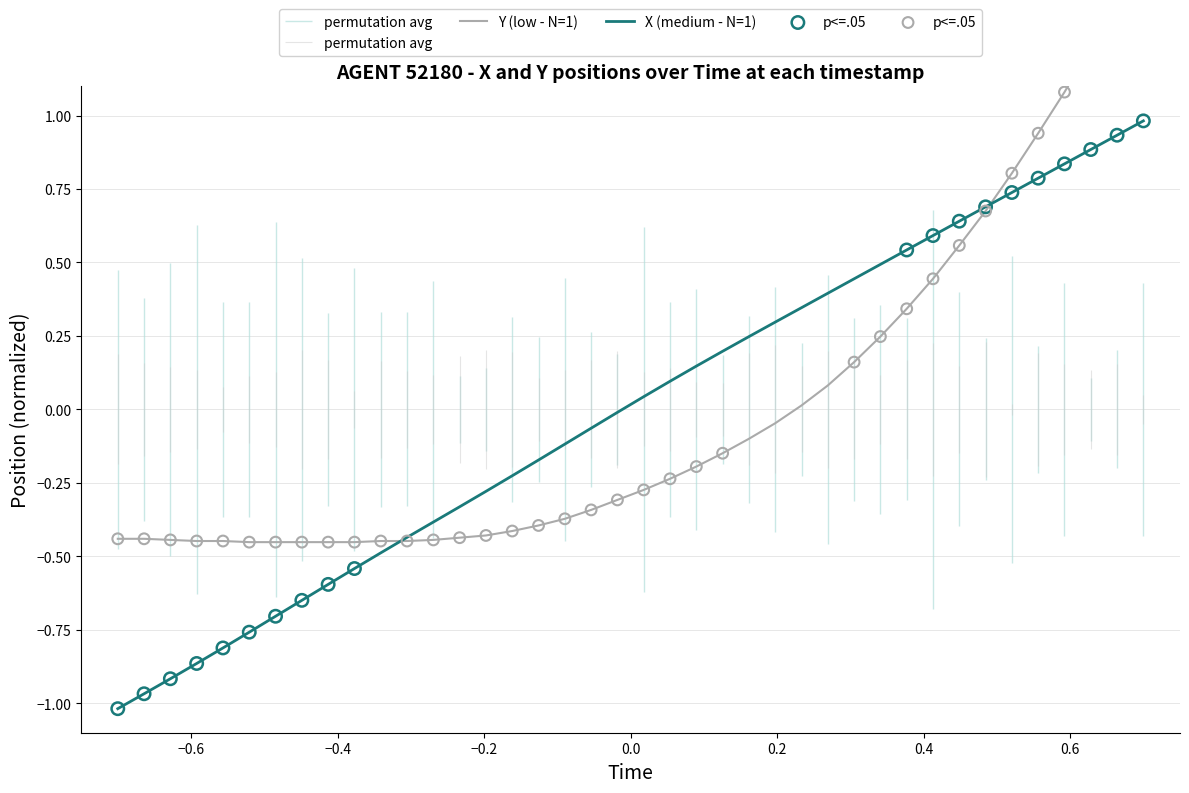

What are all the series names shown in the legend?

X, Y